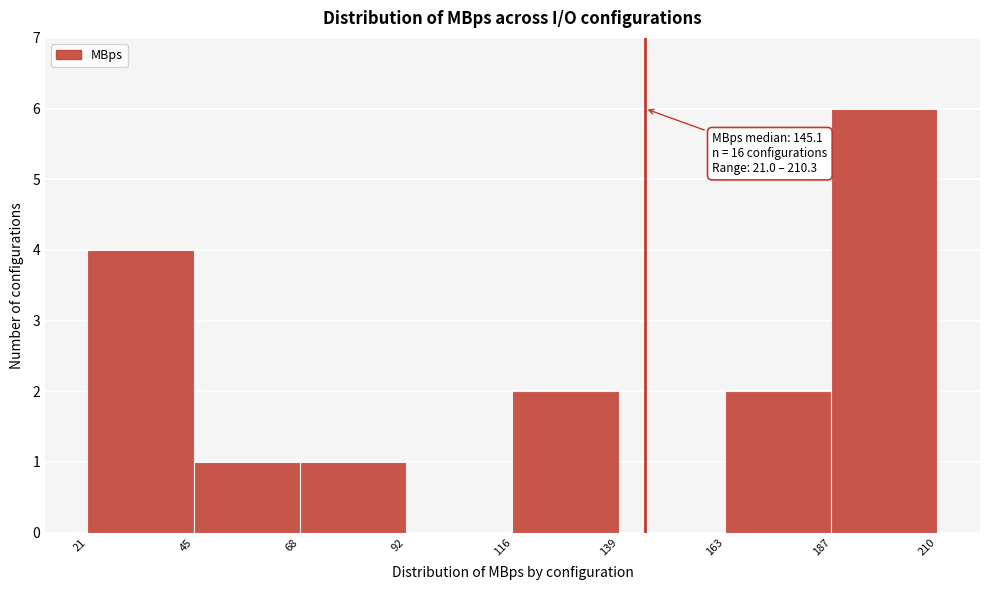

Which range on the x-axis has the tallest bar?

187 to 210